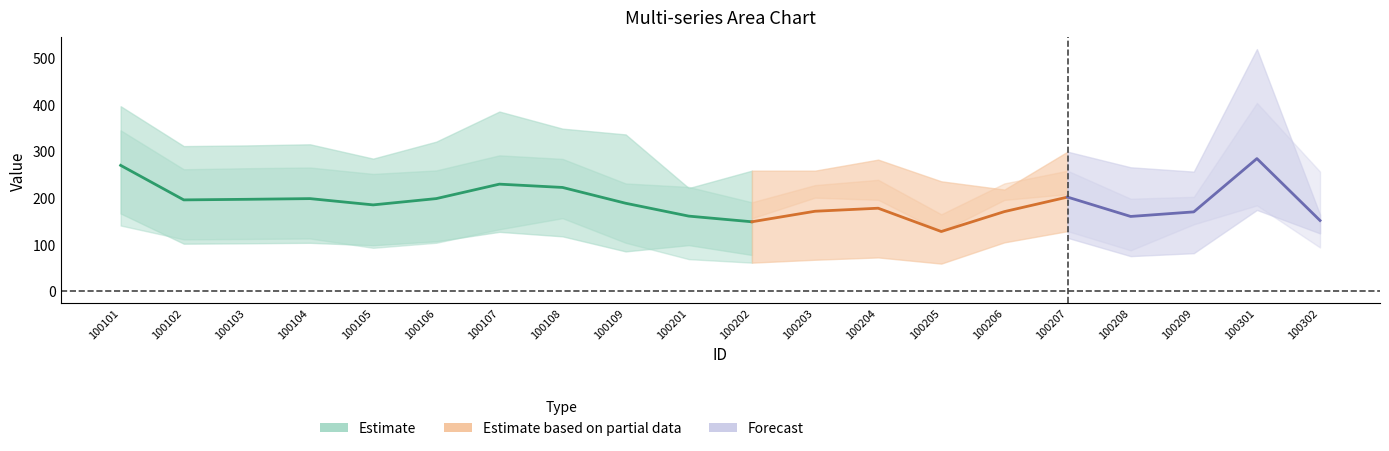

True or false: MM has a value of 82.6 at 100104.

False